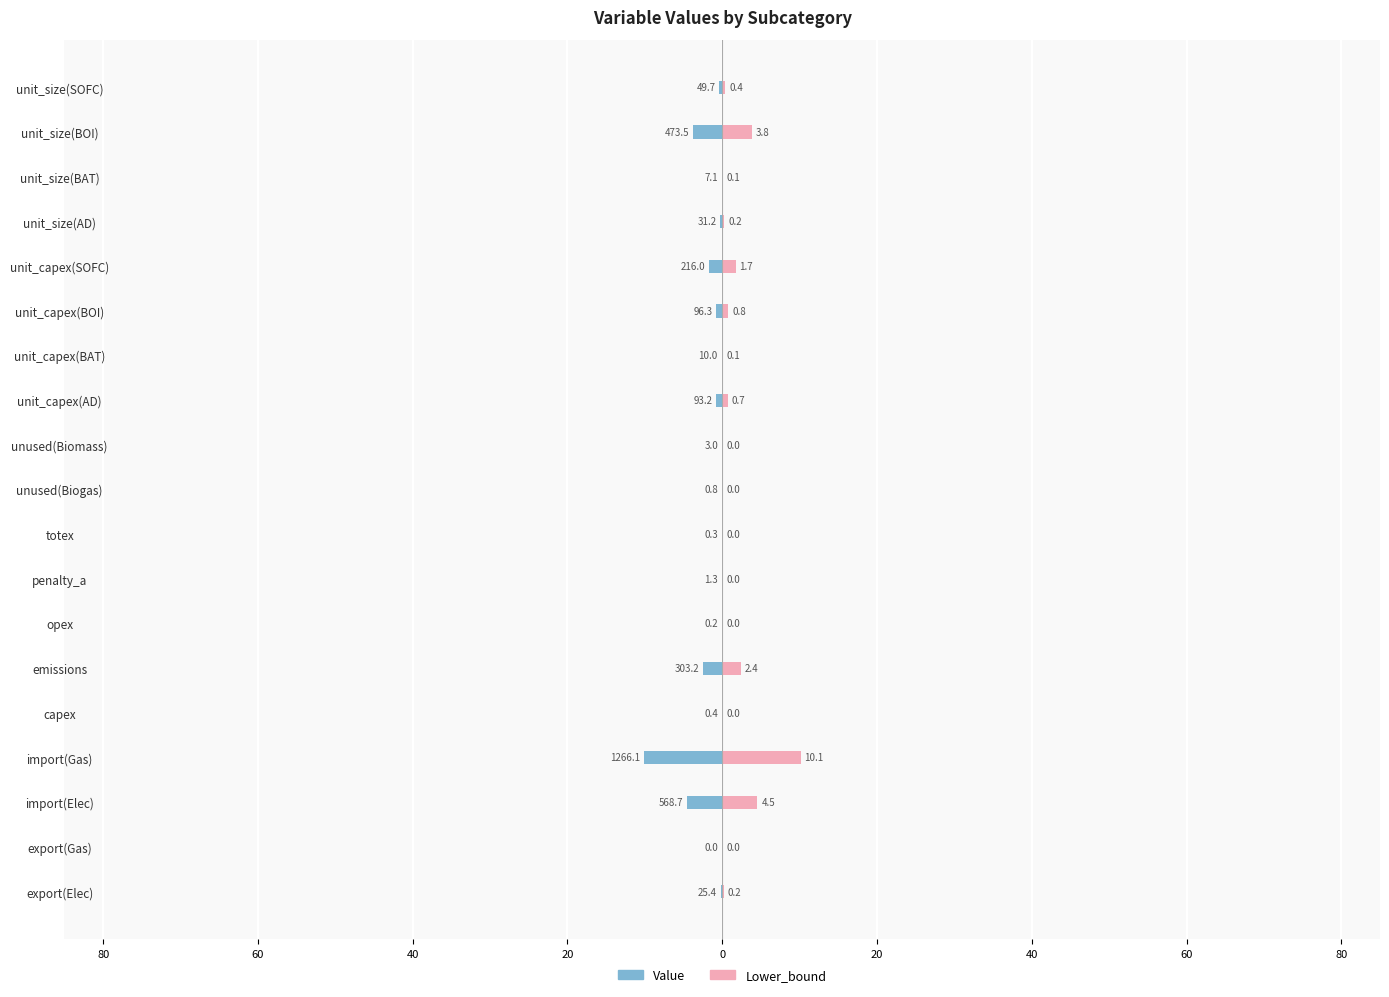

What is the average value of the Value series?

-1.3